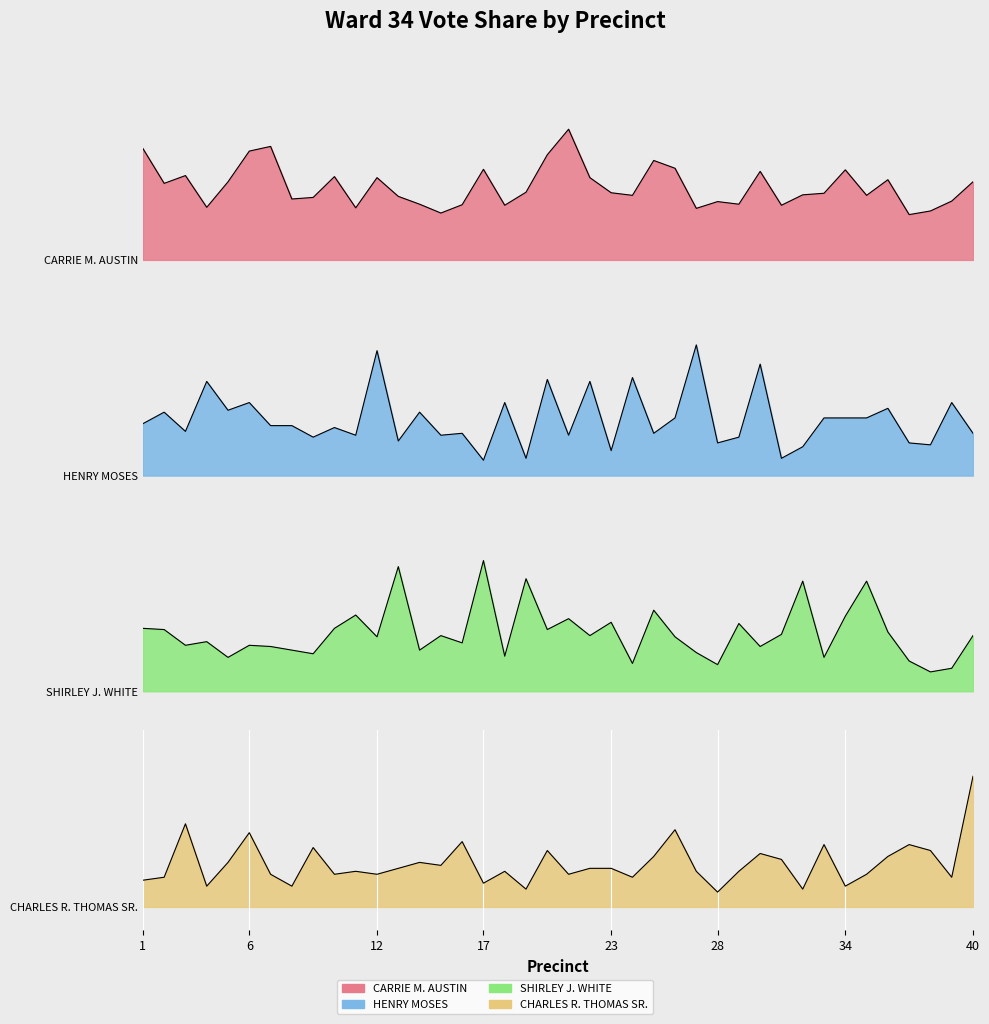

What is the value of the HENRY MOSES point at the 31st from the left?

0.4